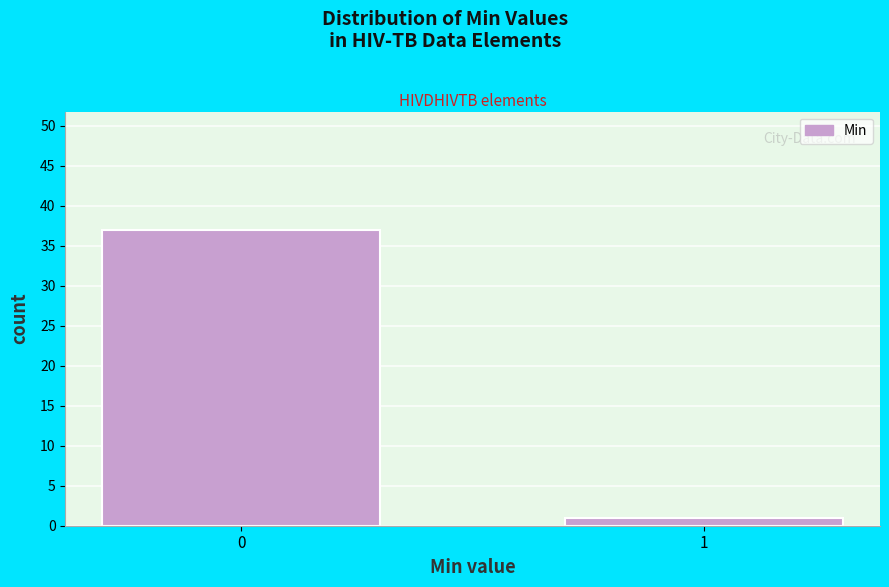

Reading left to right, what are all the values shown in this chart?

37	1